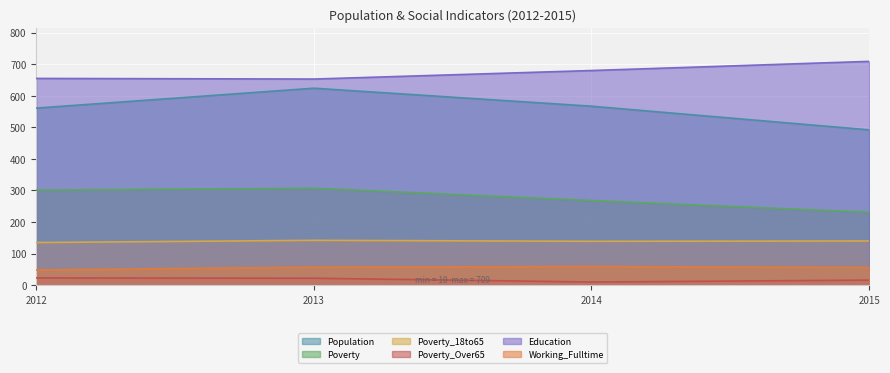

Reading left to right, extract all data points from this chart.

Population: 561	624	567	492
Poverty: 301	307	268	231
Poverty_18to65: 135	142	139	140
Poverty_Over65: 23	22	10	16
Education: 655	653	680	709
Working_Fulltime: 48	57	59	56